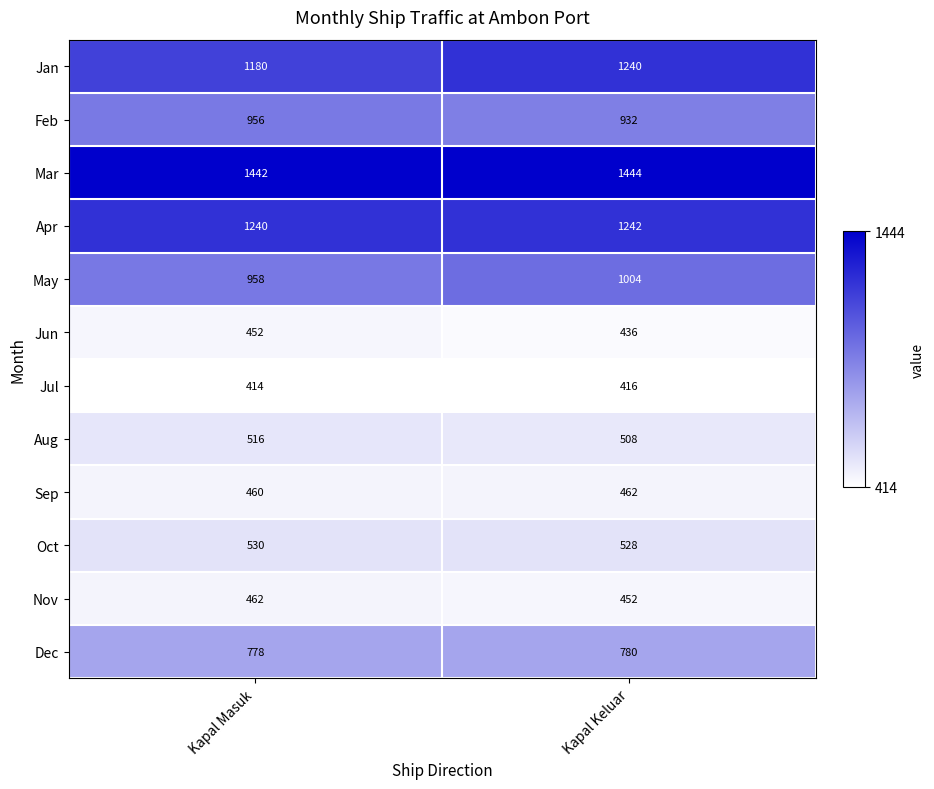

Reading right to left, list all the values displayed in this chart.

Jan: 1240	1180
Feb: 932	956
Mar: 1444	1442
Apr: 1242	1240
May: 1004	958
Jun: 436	452
Jul: 416	414
Aug: 508	516
Sep: 462	460
Oct: 528	530
Nov: 452	462
Dec: 780	778